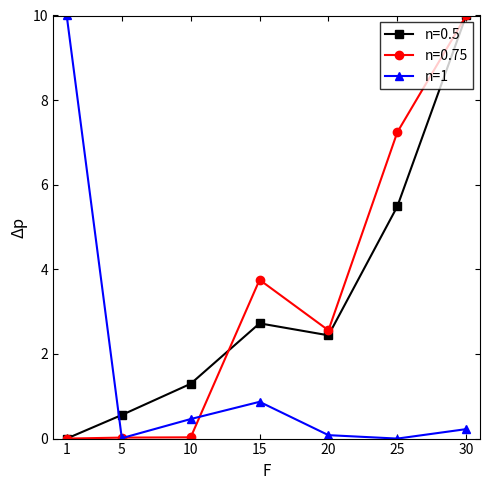

What is the value of the n=1 point at the 3rd from the left?

0.5